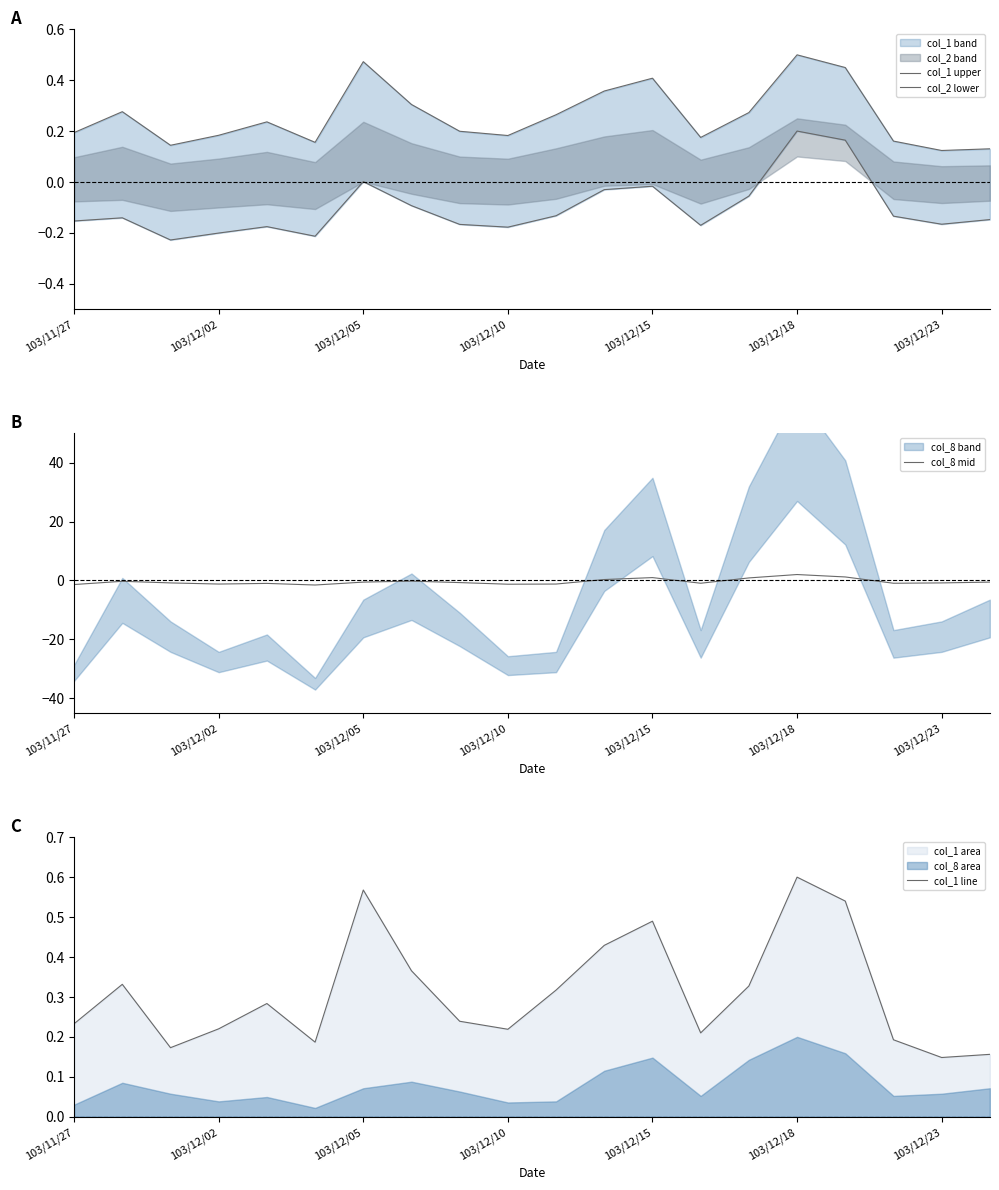

True or false: col_2 lower has a value of -0.1 at 17.

True